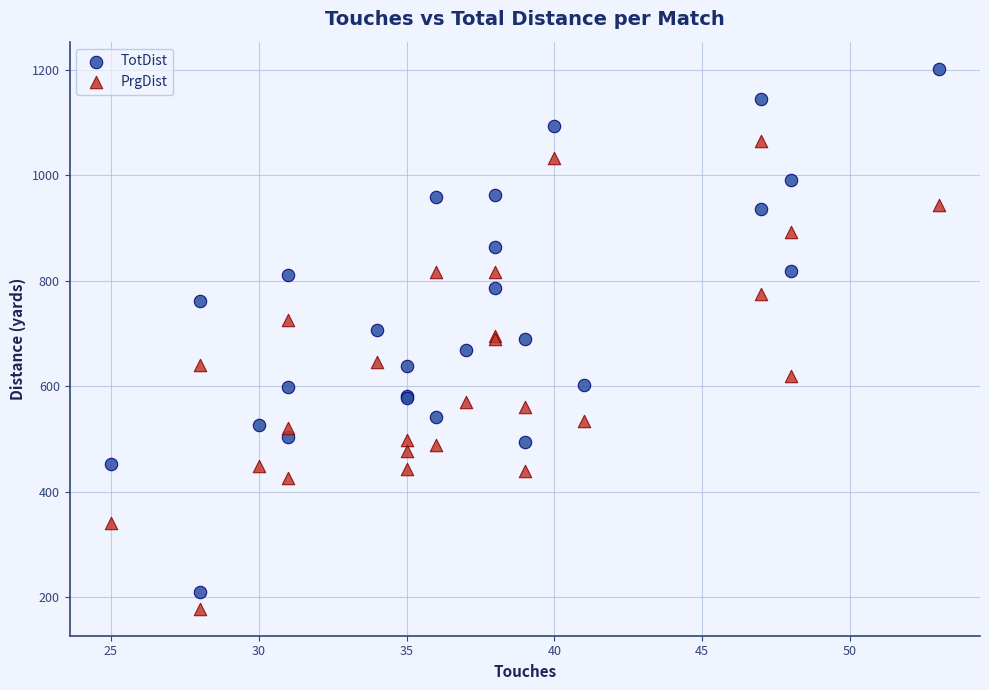

Which series has the widest spread of Y values?

TotDist